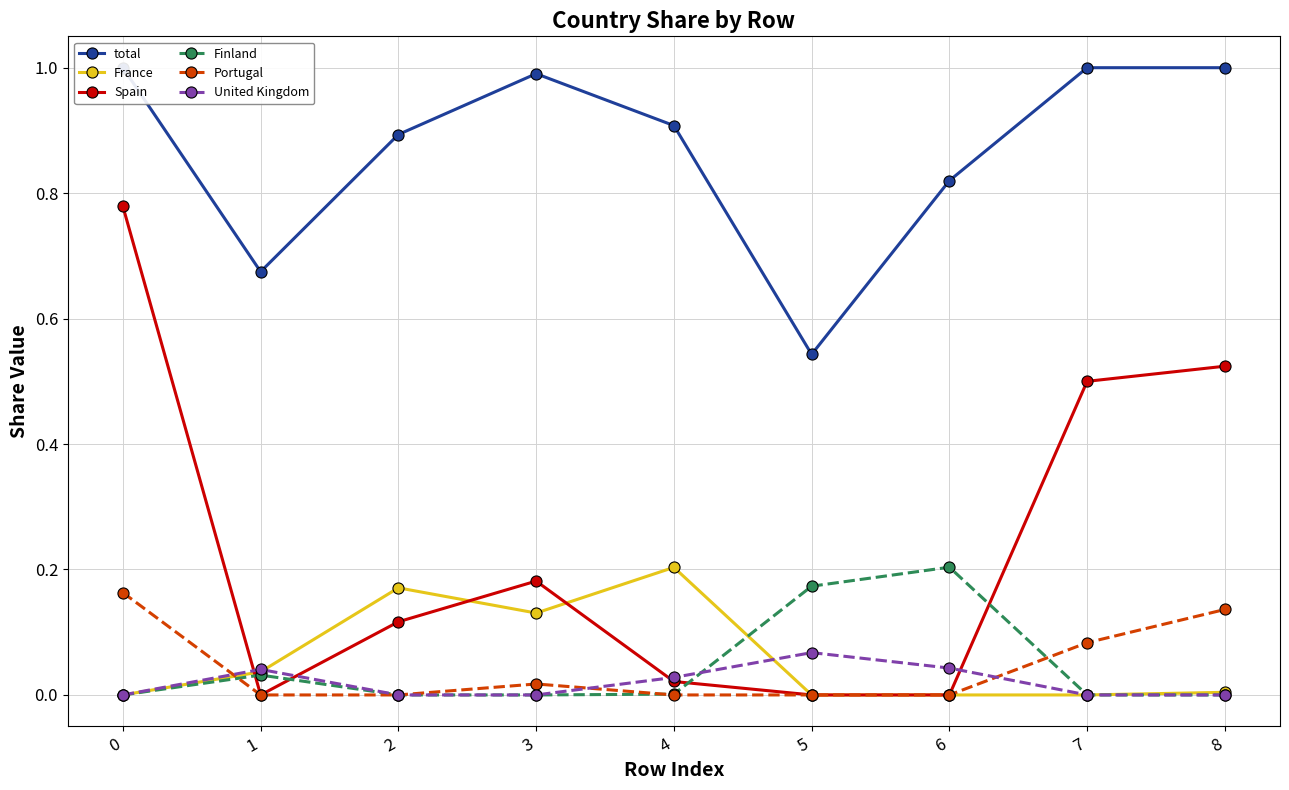

The United Kingdom series shows -0.0 at 2. True or false?

False